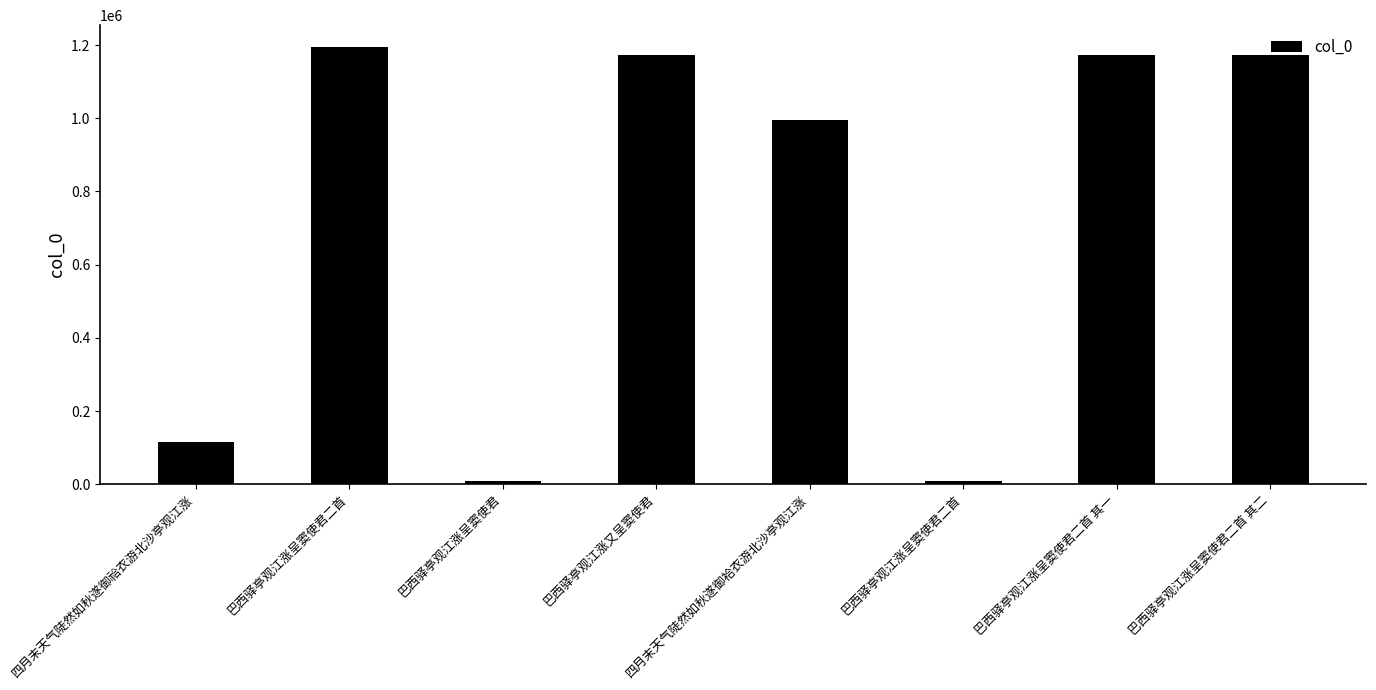

Are the bars grouped side by side (vs. stacked)?

No